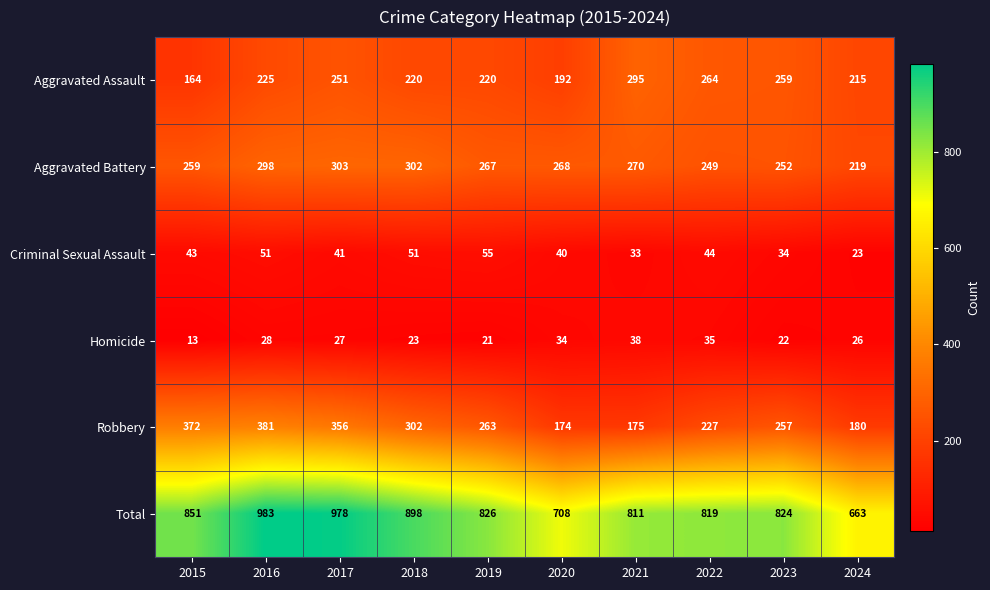

Read the Criminal Sexual Assault value at 2020, to the nearest 5.

40